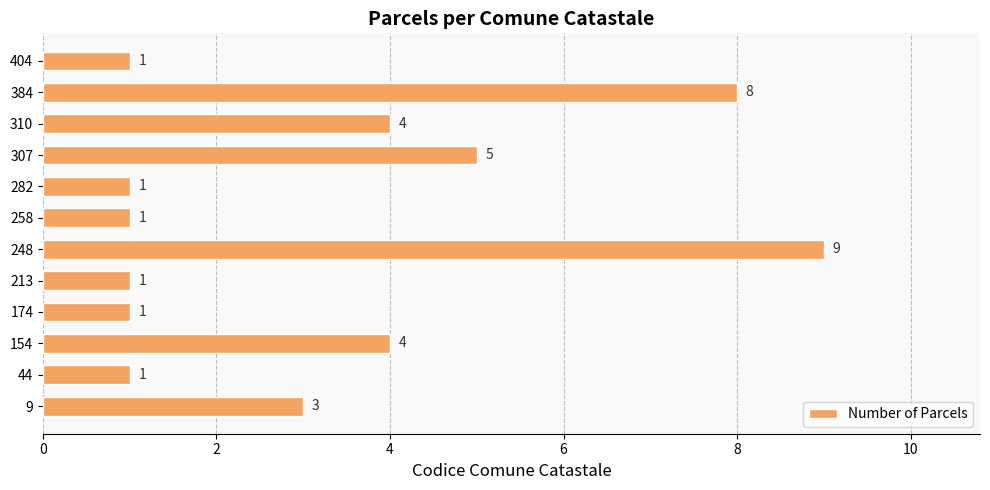

How many values are between 1 and 5?

10